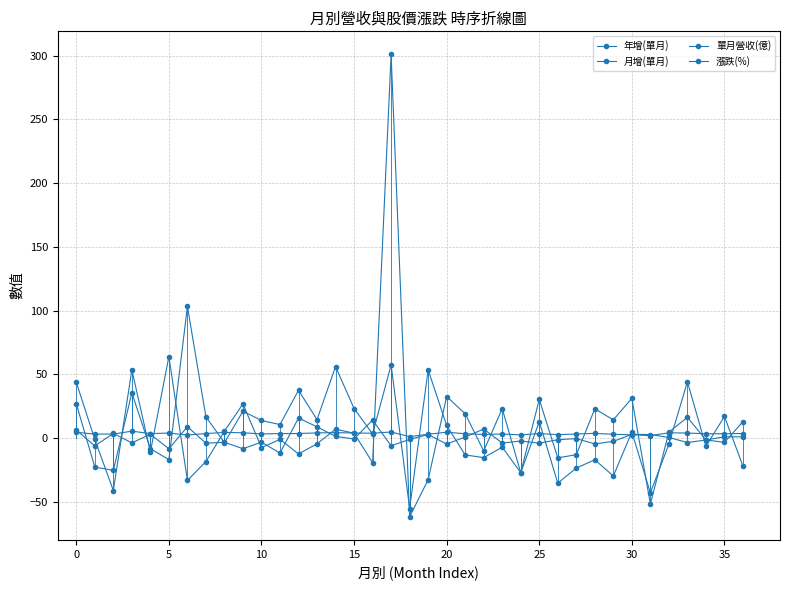

At how many categories does at least one series exceed 235?

1